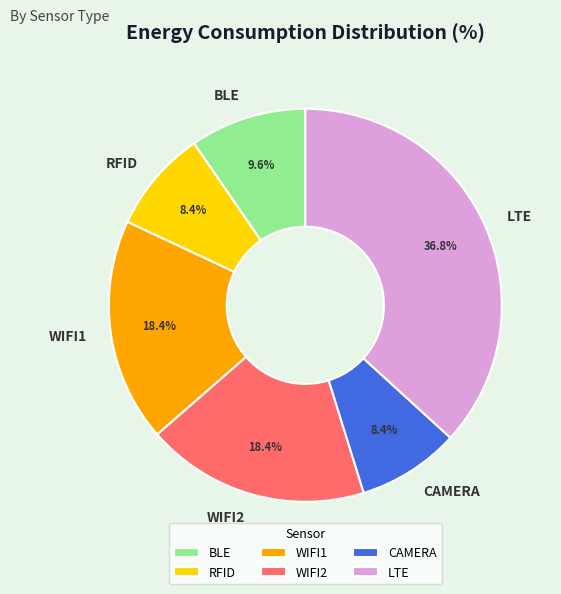

Approximately how many times larger is the value at CAMERA compared to RFID?

1.0